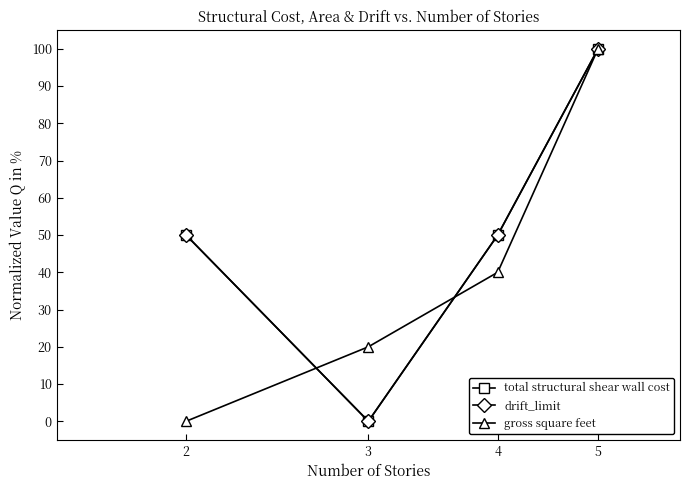

Does the chart have visible grid lines?

No